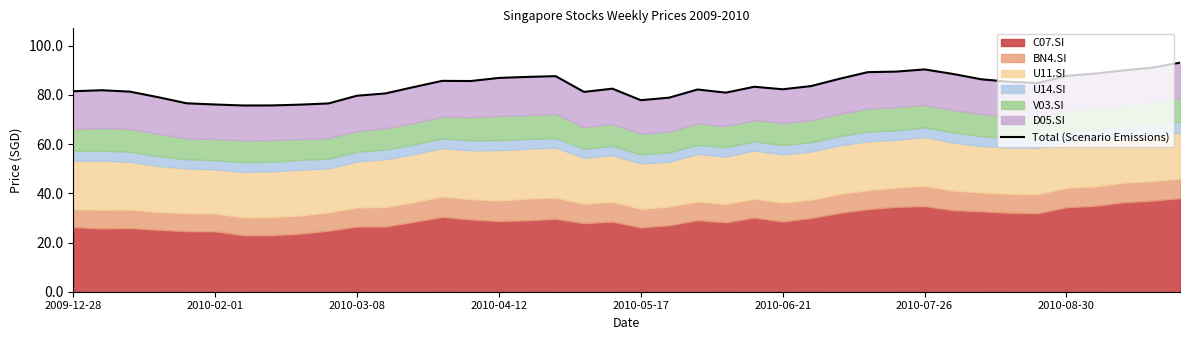

What is the ratio of the value at 27 to the value at 16?

1.0